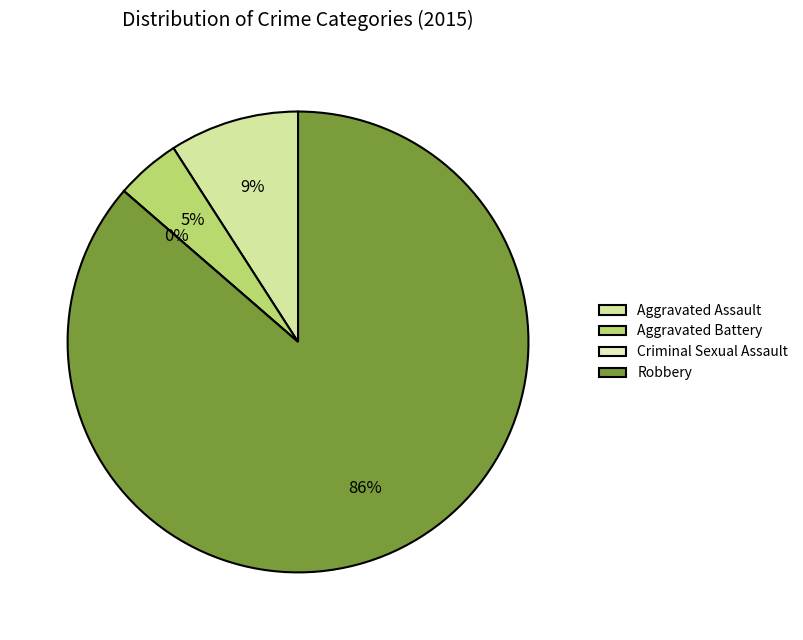

What percentage is the Aggravated Battery slice, to the nearest percent?

5%